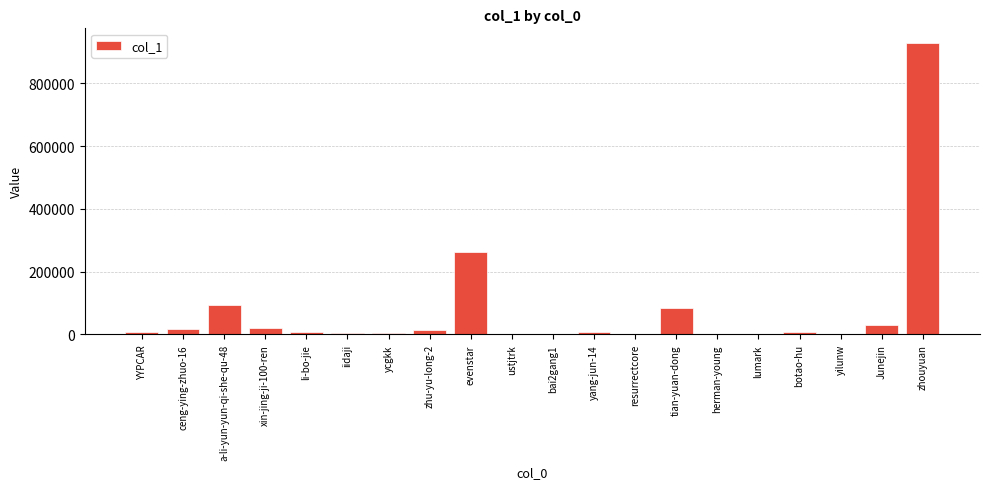

What is the sum of all values?

1493004